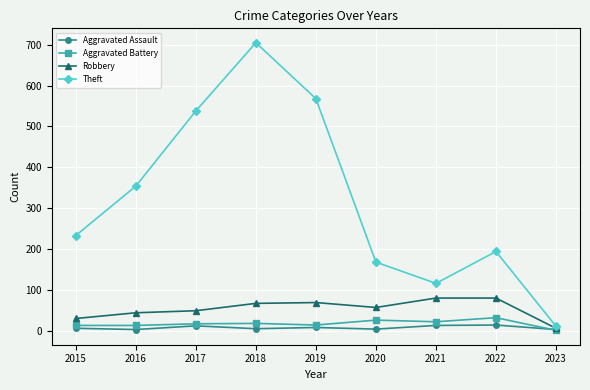

True or false: Aggravated Assault has a value of 3 at 2023.

True